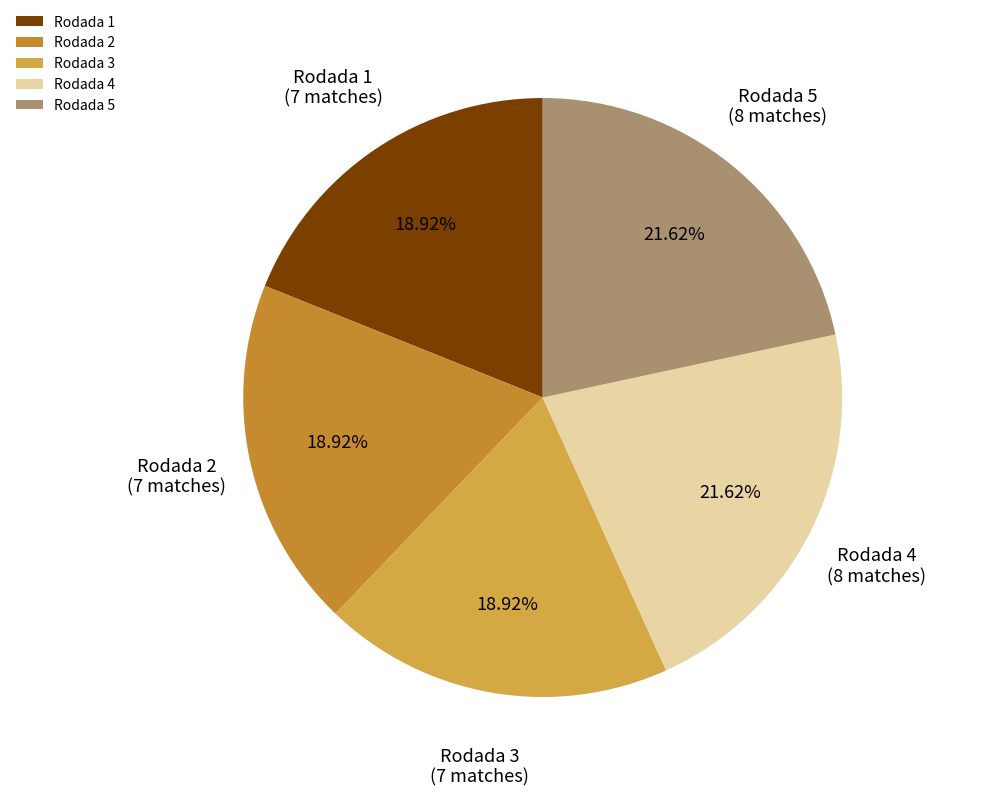

How many slices are in this pie chart?

5